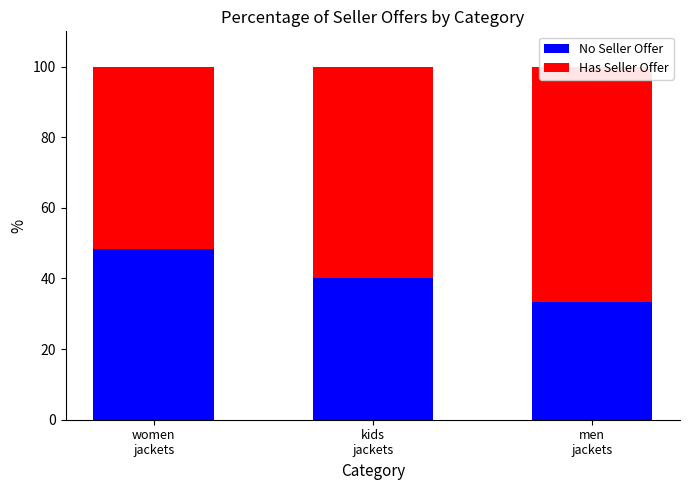

Which has a higher value, men
jackets or women
jackets?

women
jackets